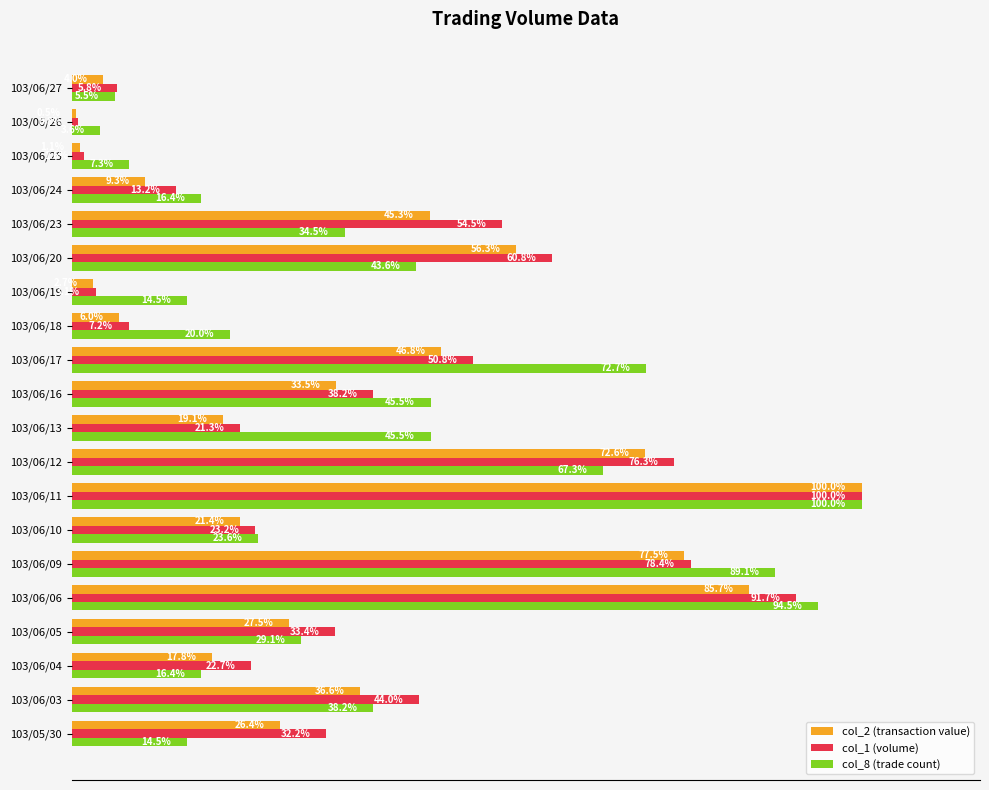

Which series has the widest spread of values?

col_2 (transaction value)